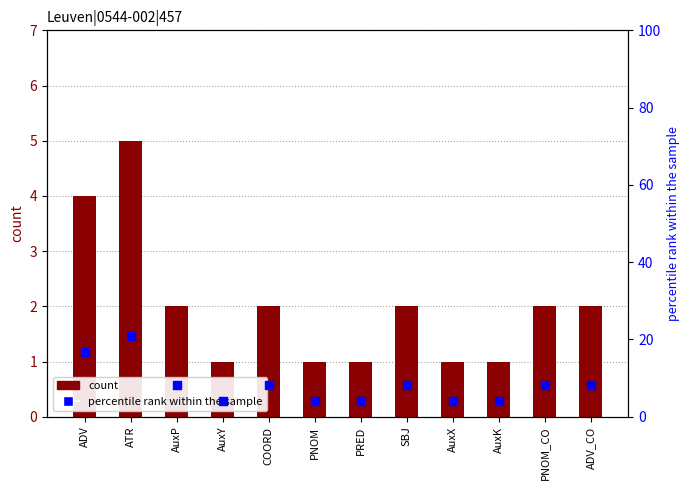

Is the value of count at PNOM_CO greater than the value of percentile rank within the sample at AuxP?

No